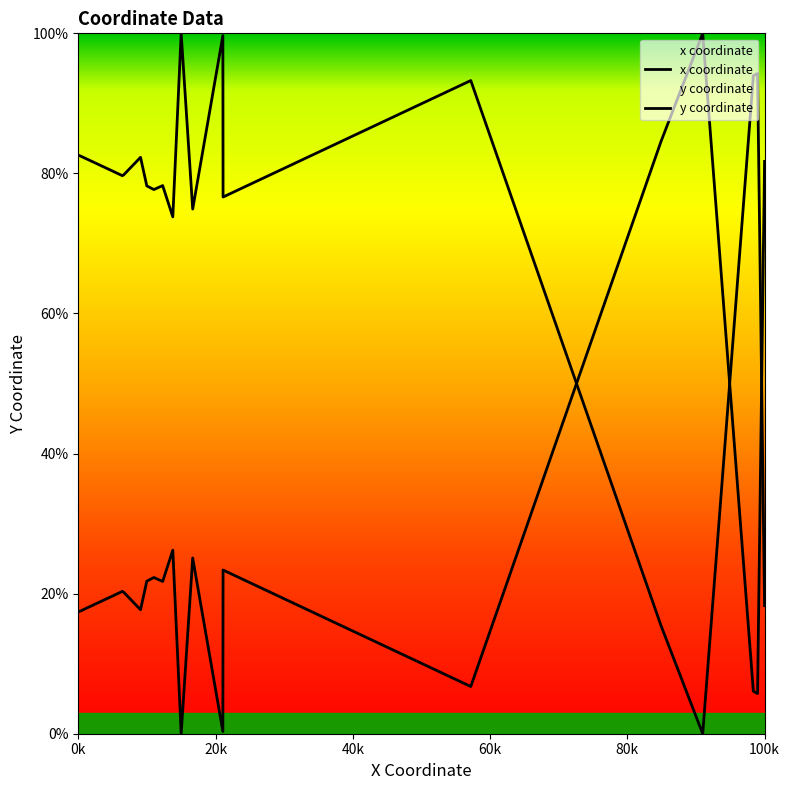

What is the sum of all x coordinate values?

1461.6